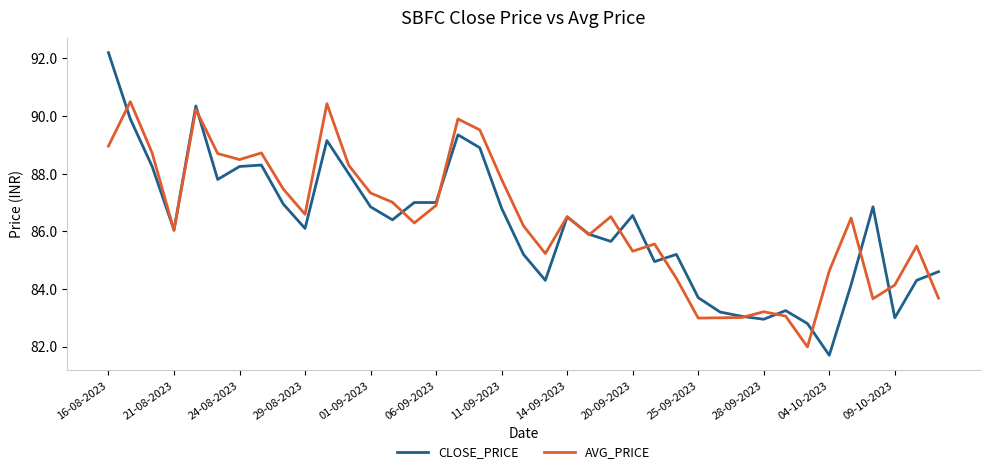

At how many categories does at least one series exceed 86?

25